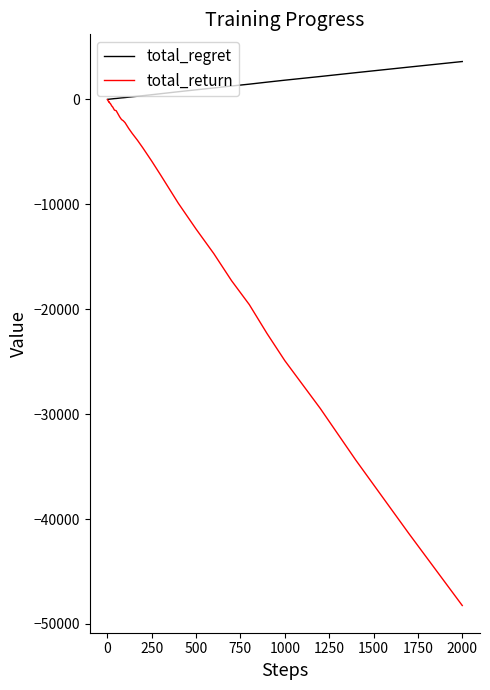

Which series has the largest total across all categories?

total_regret